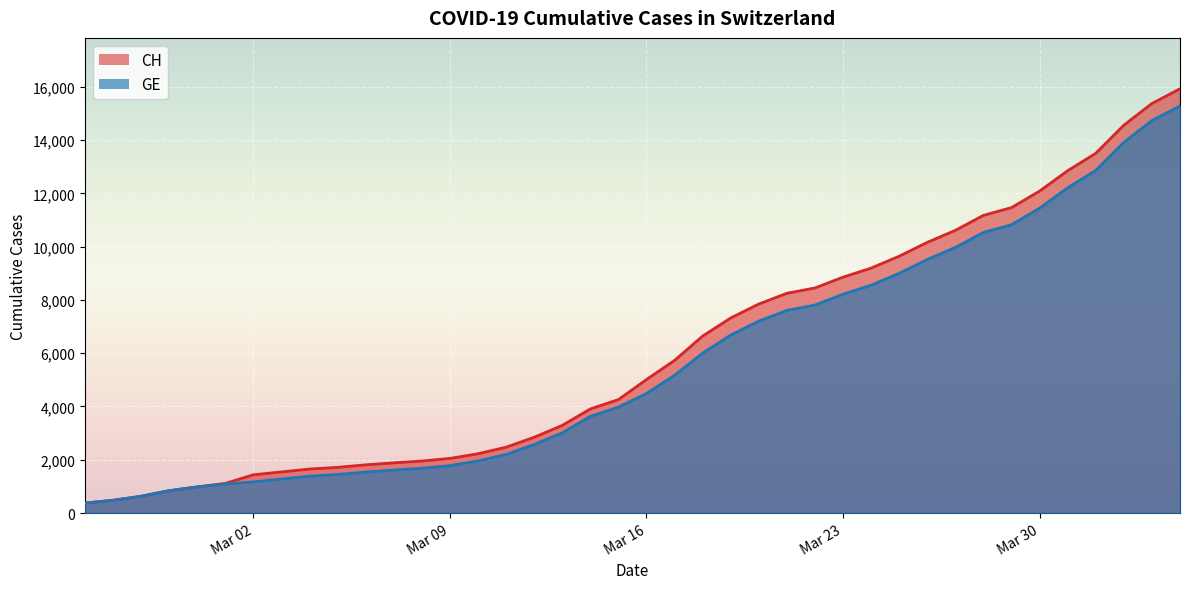

What is the label of the 21st point from the right?

2020-03-15